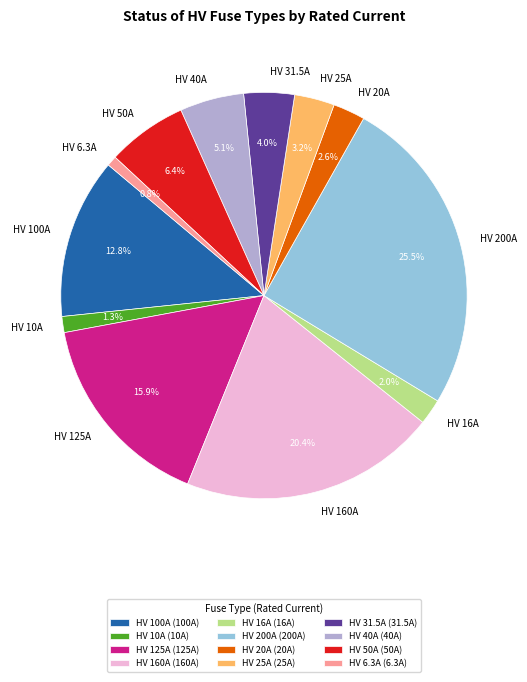

Is the sum of HV 160A and HV 6.3A greater than half?

No